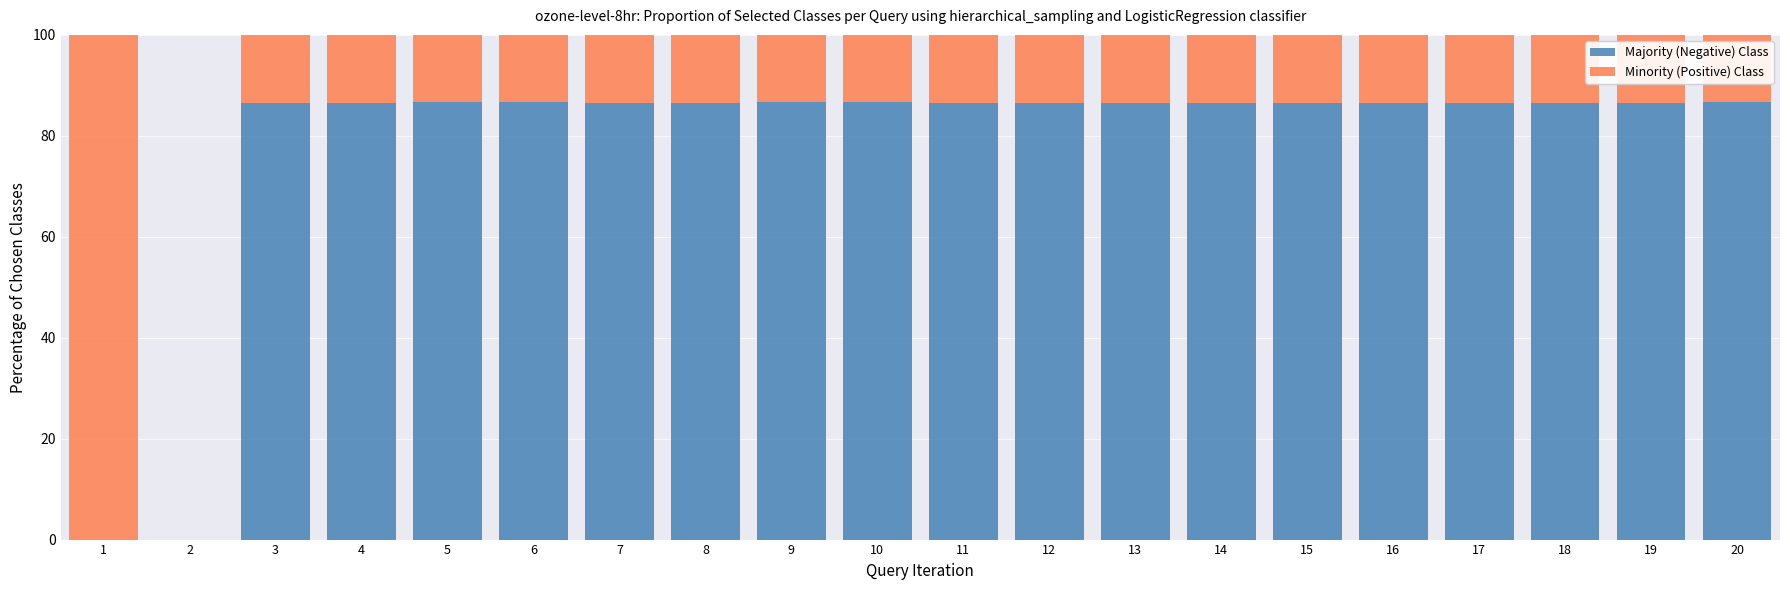

Are the bars grouped side by side (vs. stacked)?

No